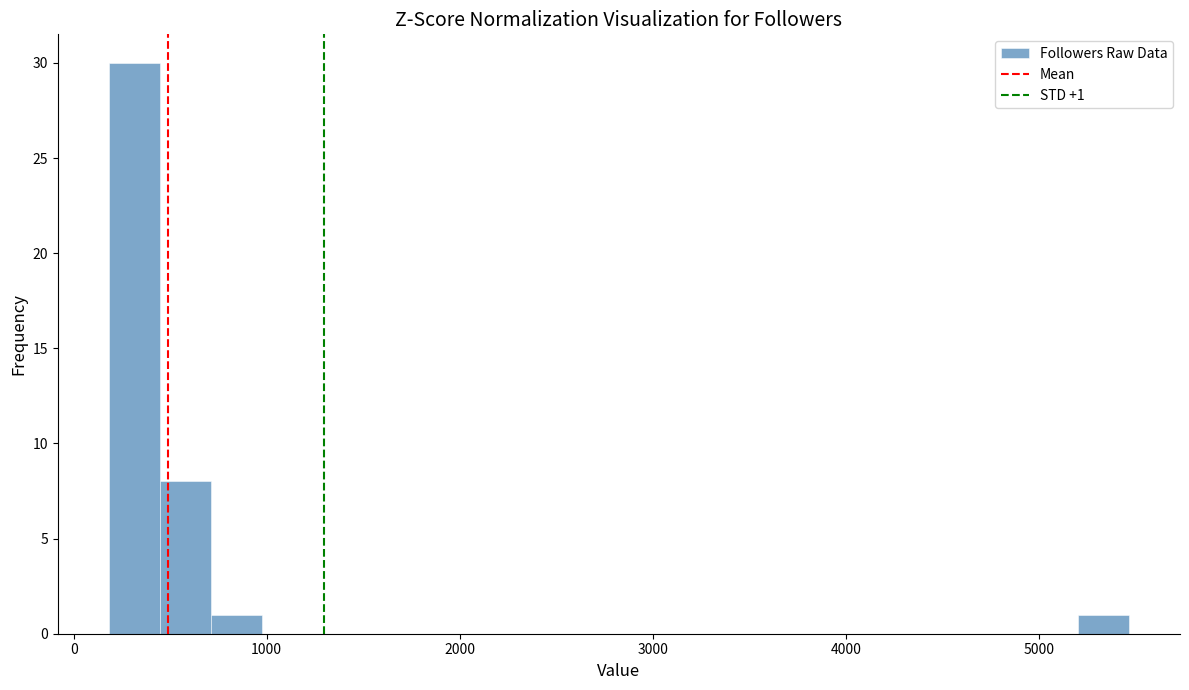

Around what value on the x-axis is the tallest bar? Give the approximate position of its centre, as read against the axis.

300